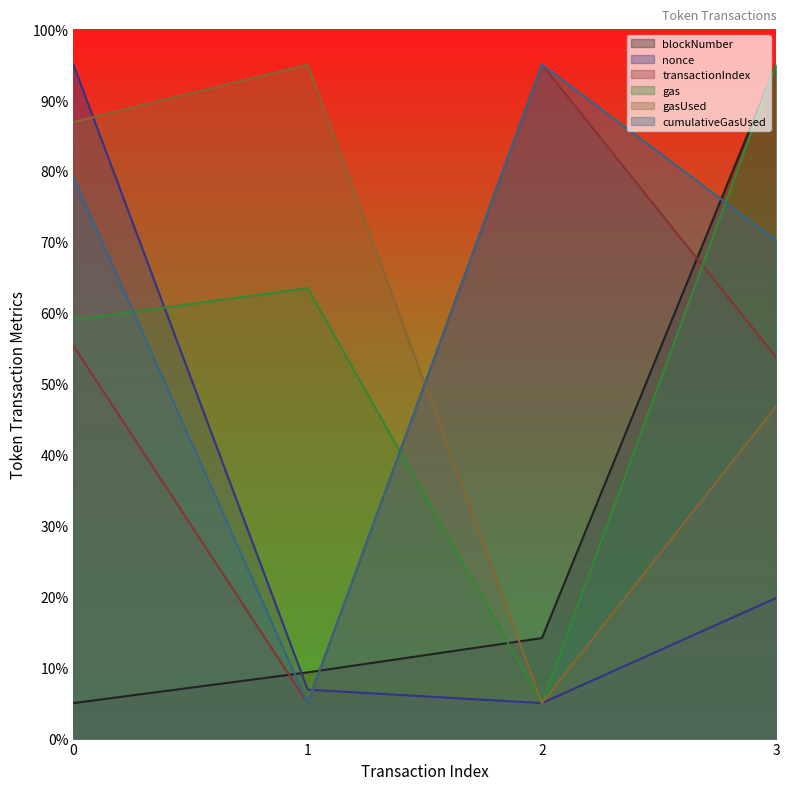

The gasUsed series shows 5.0 at 2. True or false?

True